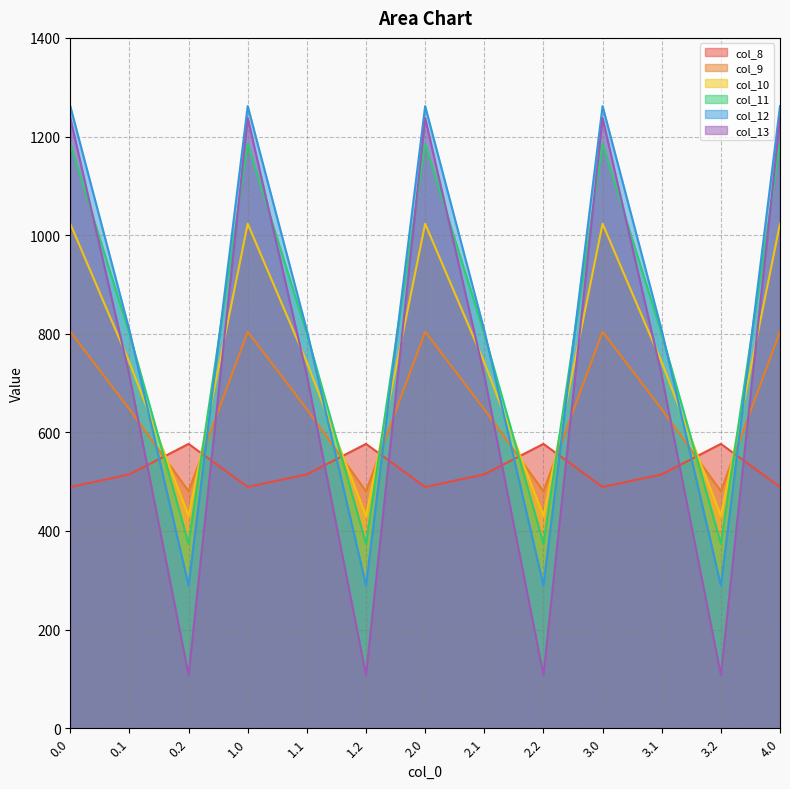

Which label corresponds to the smallest value in the chart?

0.2